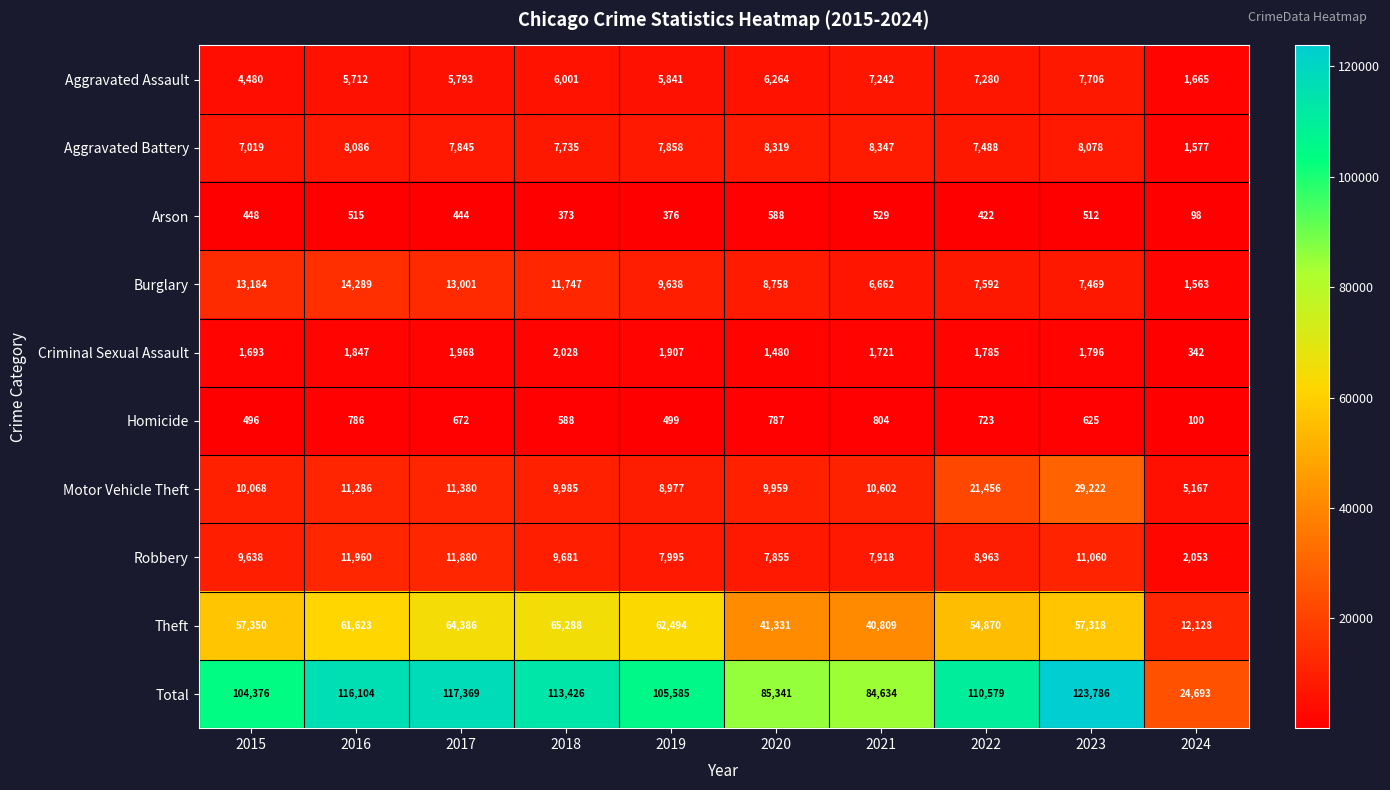

What is the total value across all series at 2024?

49386